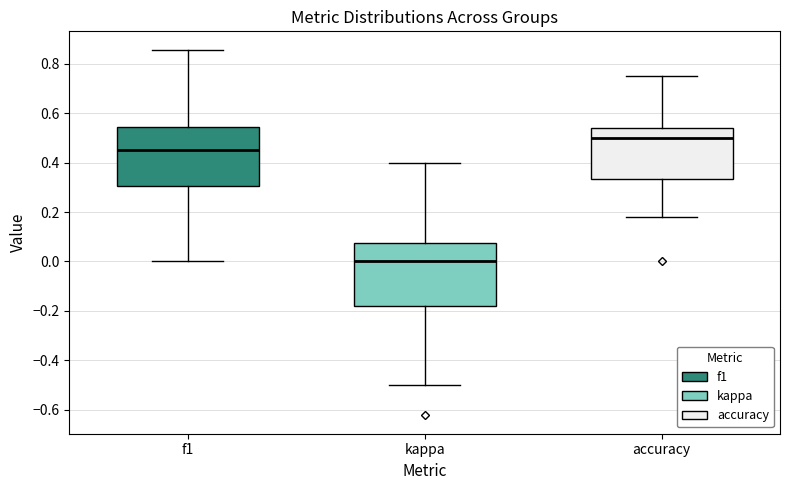

Reading left to right, transcribe this box plot: for each box, give where its median line is, the range the box spans, and where its two whiskers end, as read against the y-axis. The values are not printed on the chart, so give them approximately, as read against the axis.

f1: median 0.46, box 0.30 to 0.54, whiskers 0.00 to 0.86
kappa: median 0.00, box -0.18 to 0.08, whiskers -0.50 to 0.40
accuracy: median 0.50, box 0.34 to 0.54, whiskers 0.18 to 0.76